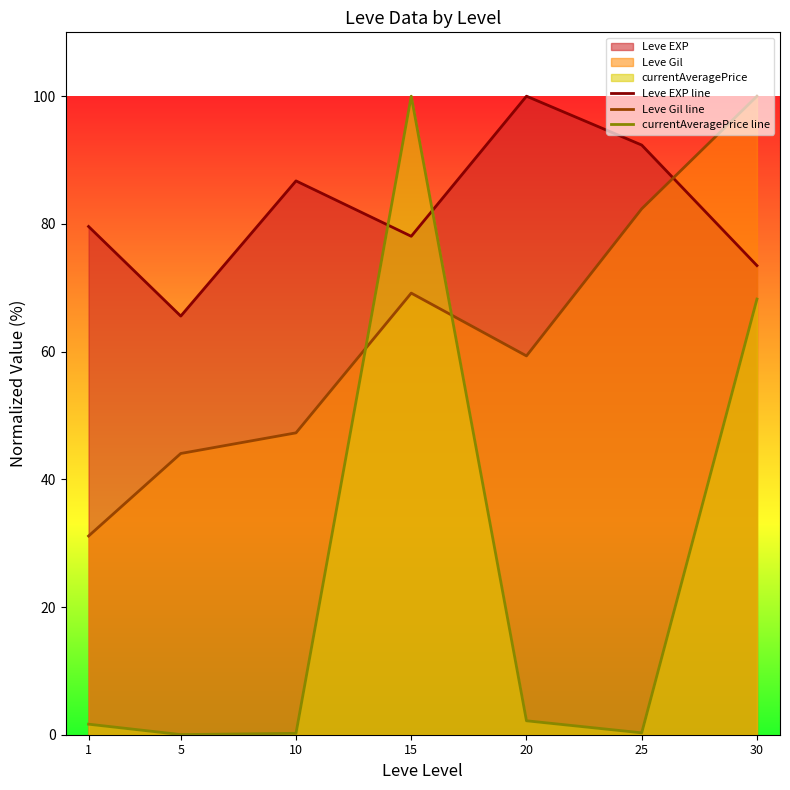

The currentAveragePrice line series shows 0.1 at 25. True or false?

False